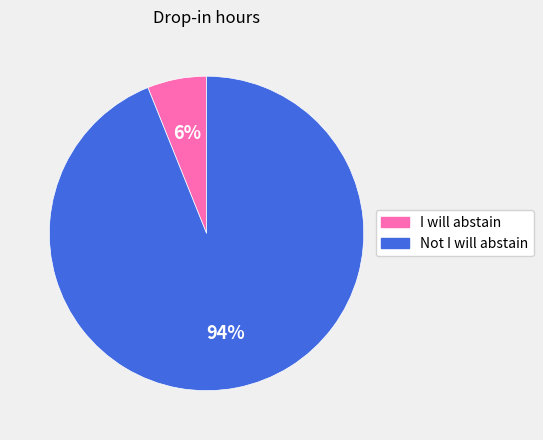

To the nearest percent, what is the difference between the largest and smallest slice percentages?

88%